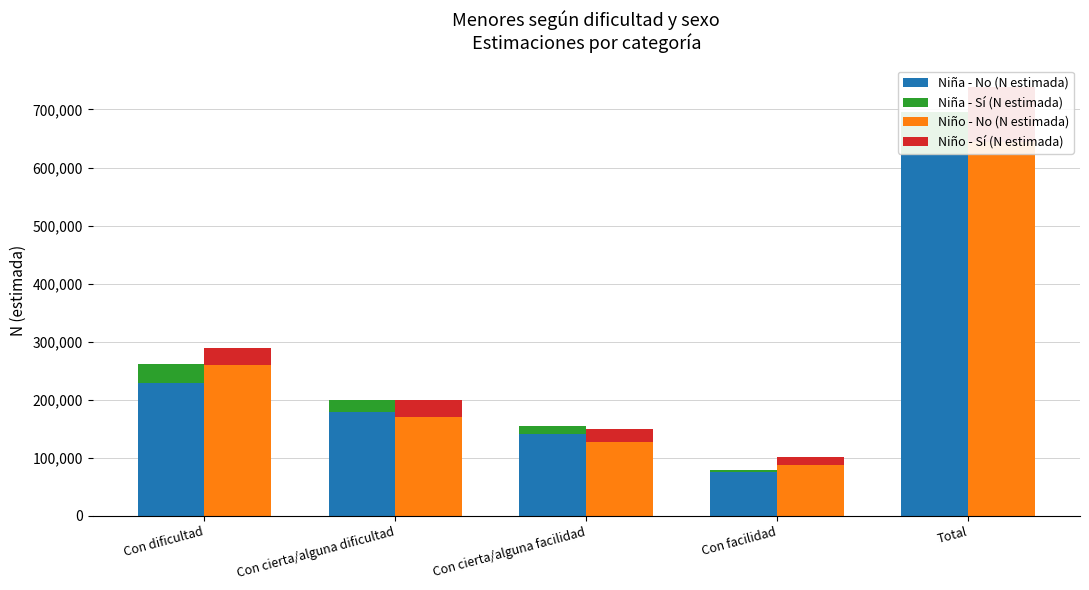

Which series has the largest range (max minus min)?

Niño - No (N estimada)